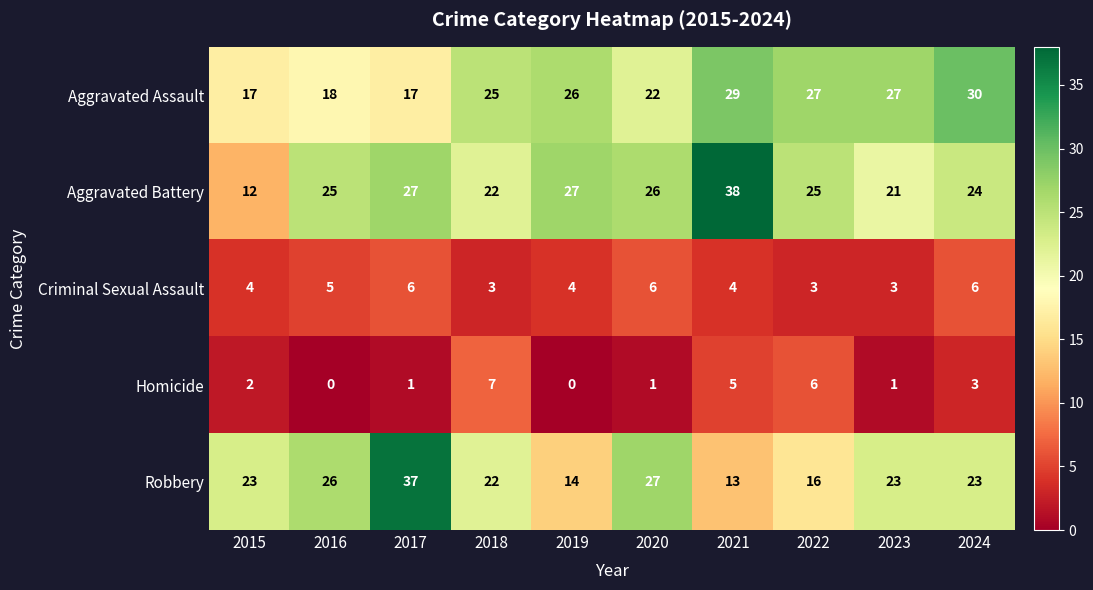

True or false: Criminal Sexual Assault has a value of 8 at 2017.

False